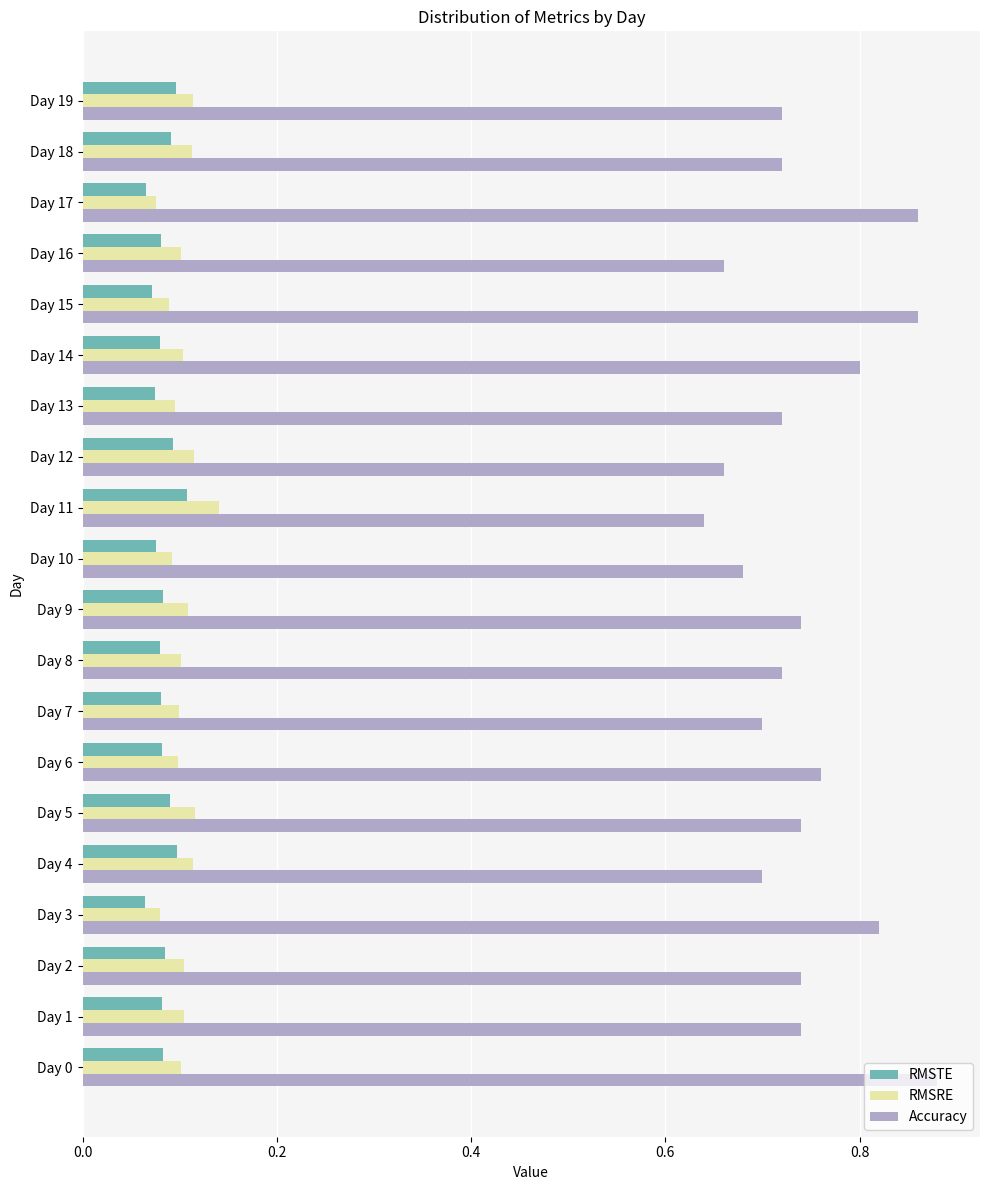

What is the sum of all RMSTE values?

1.7